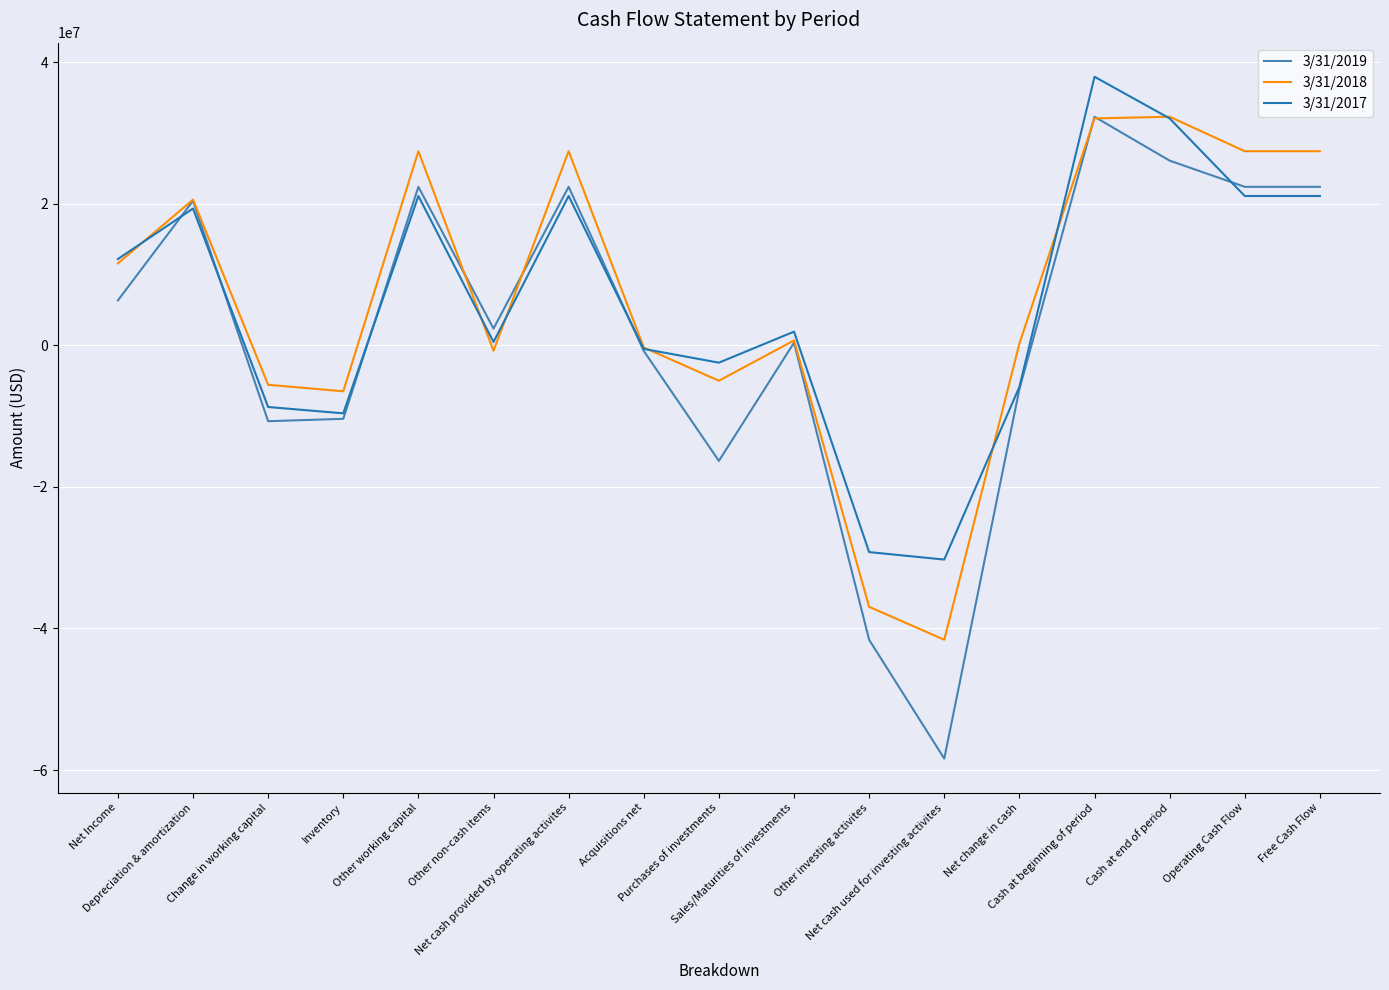

What is the smallest value displayed?

-58385000